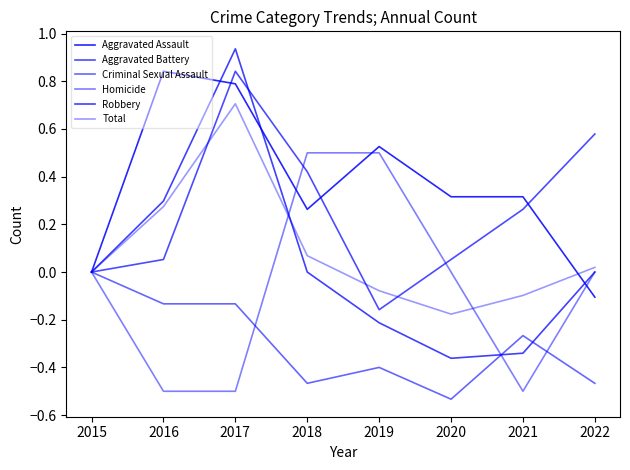

What is the difference between the highest and lowest values at 2018?

1.0